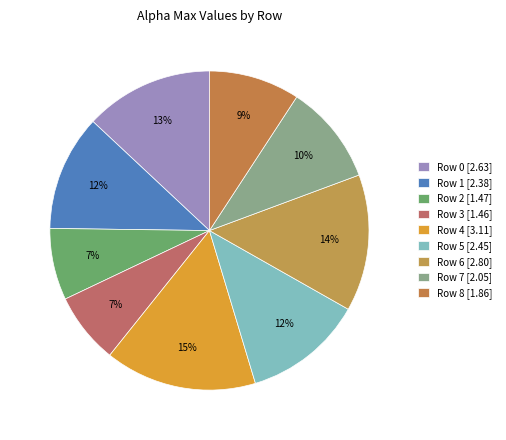

How many segments does this pie chart have?

9